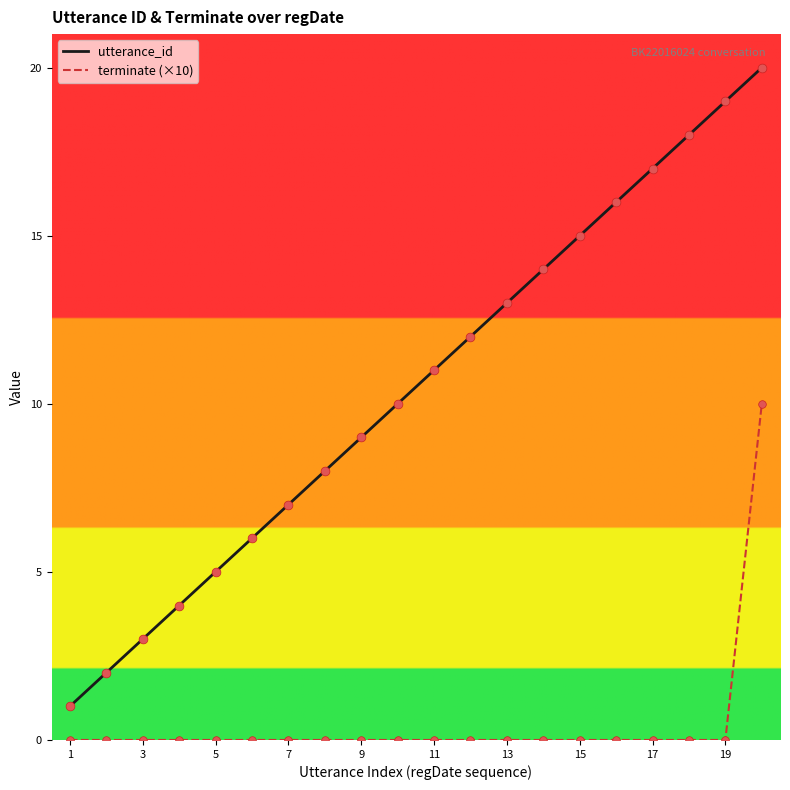

Which series has the largest total across all categories?

utterance_id